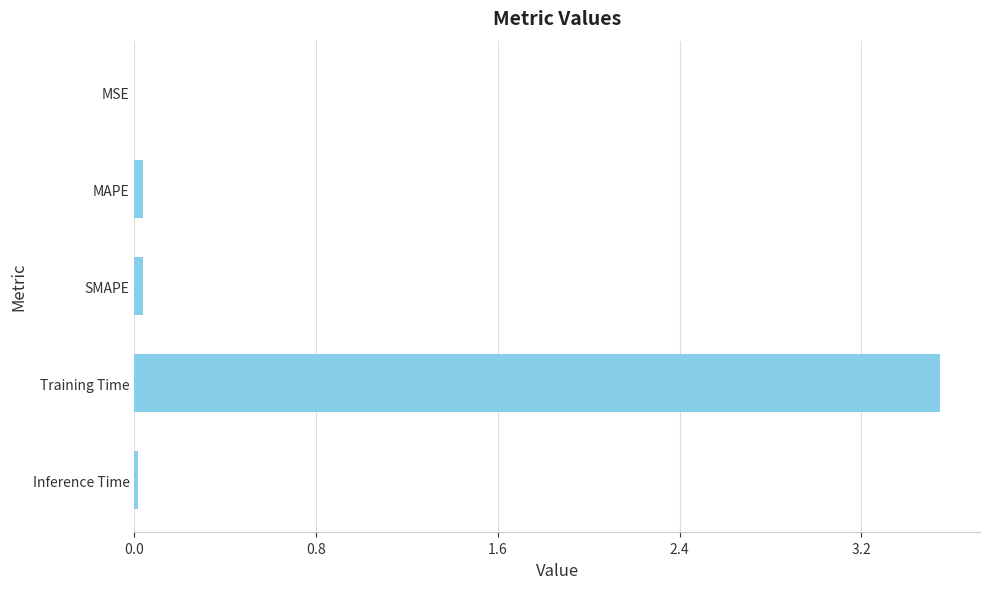

What is the difference between the maximum and second lowest values?

3.5